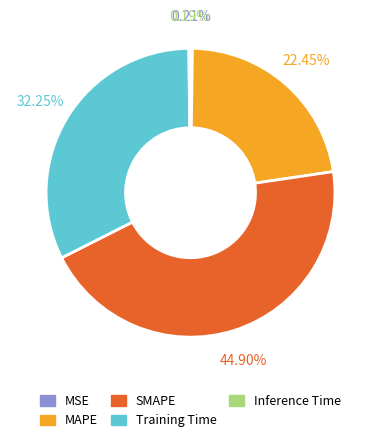

To the nearest percent, what portion does Training Time represent?

32%